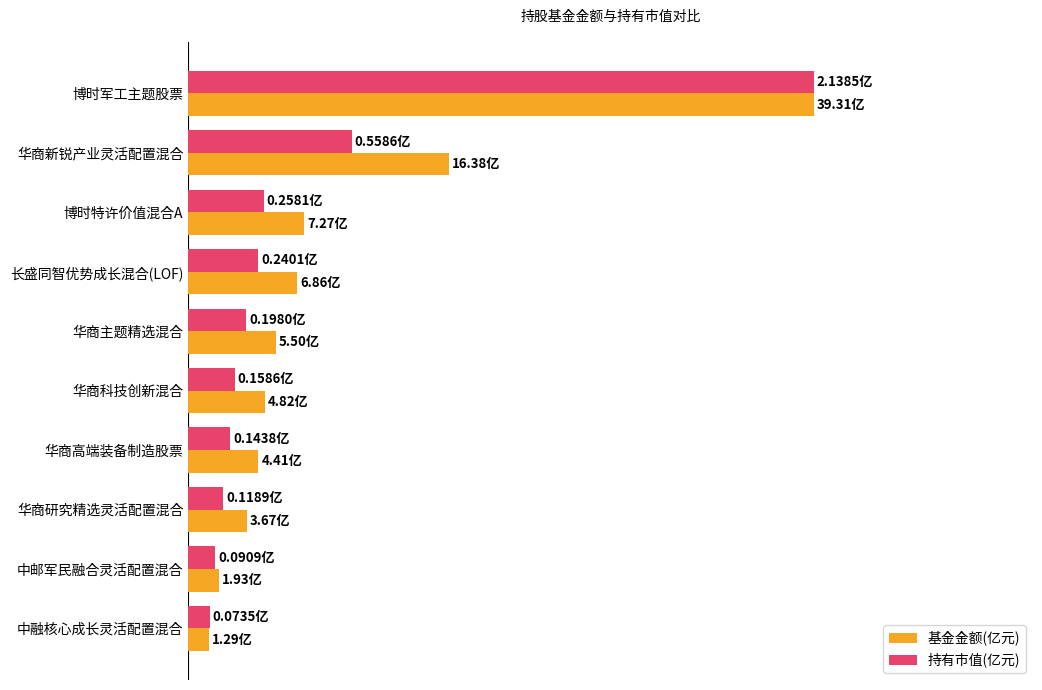

List the series in order of their peak value, highest first.

基金金额(亿元), 持有市值(亿元)